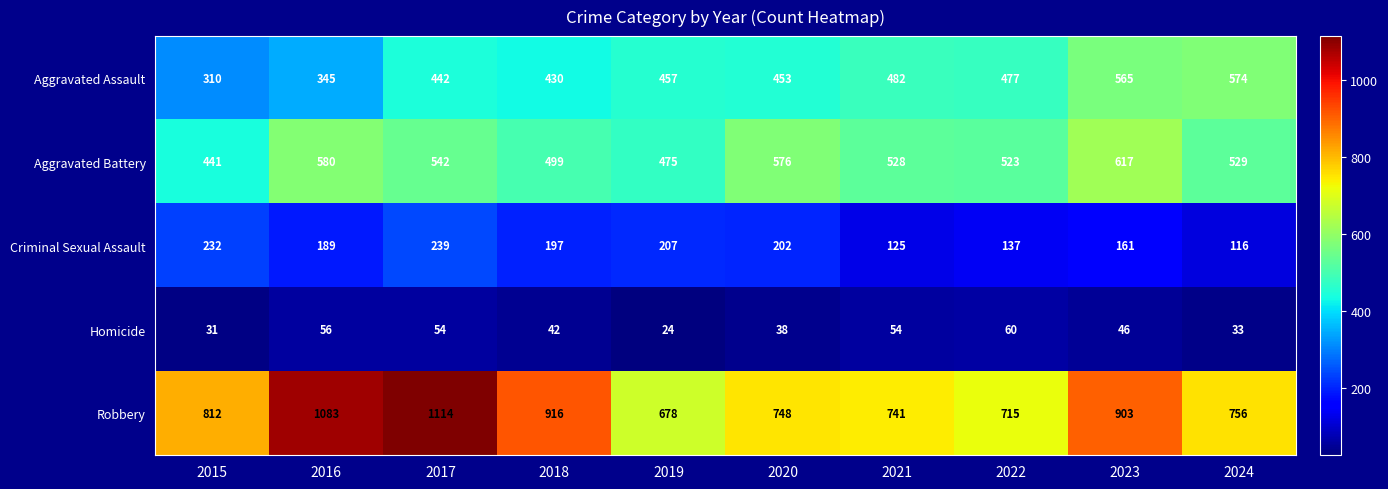

How many categories are shown in the chart?

10